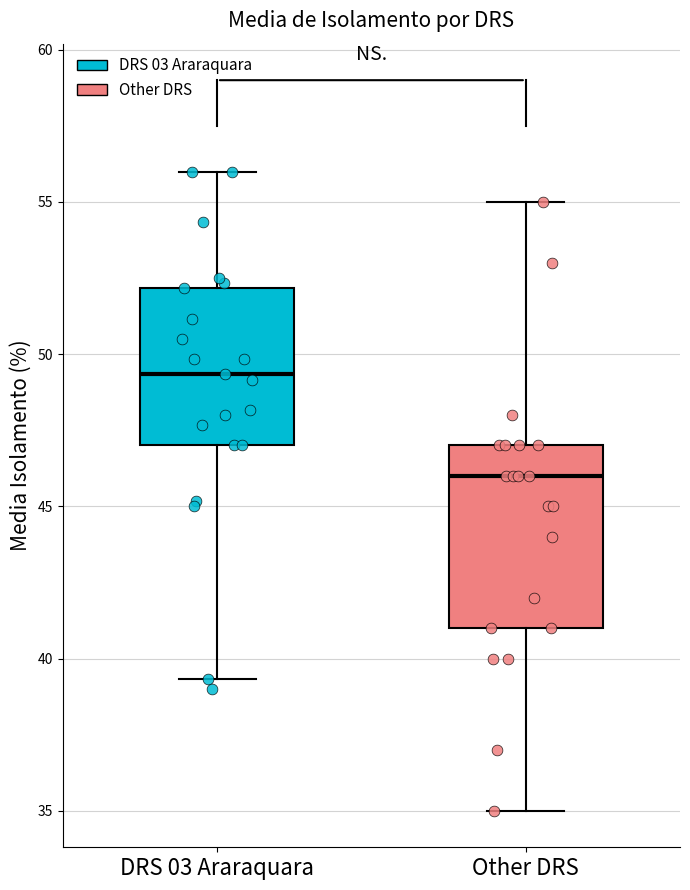

Which box has the lowest median line?

Other DRS